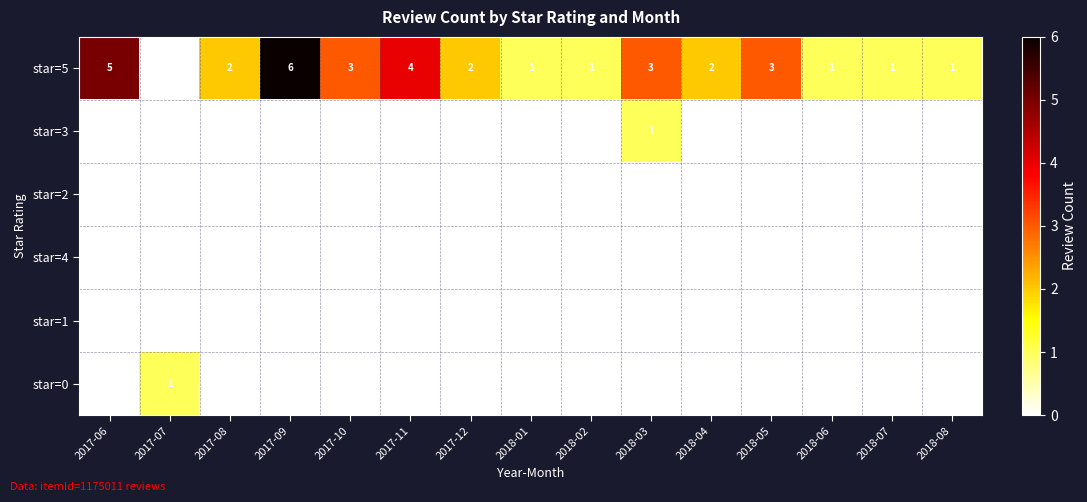

Is it true that star=5 equals 2 at 2017-08?

True